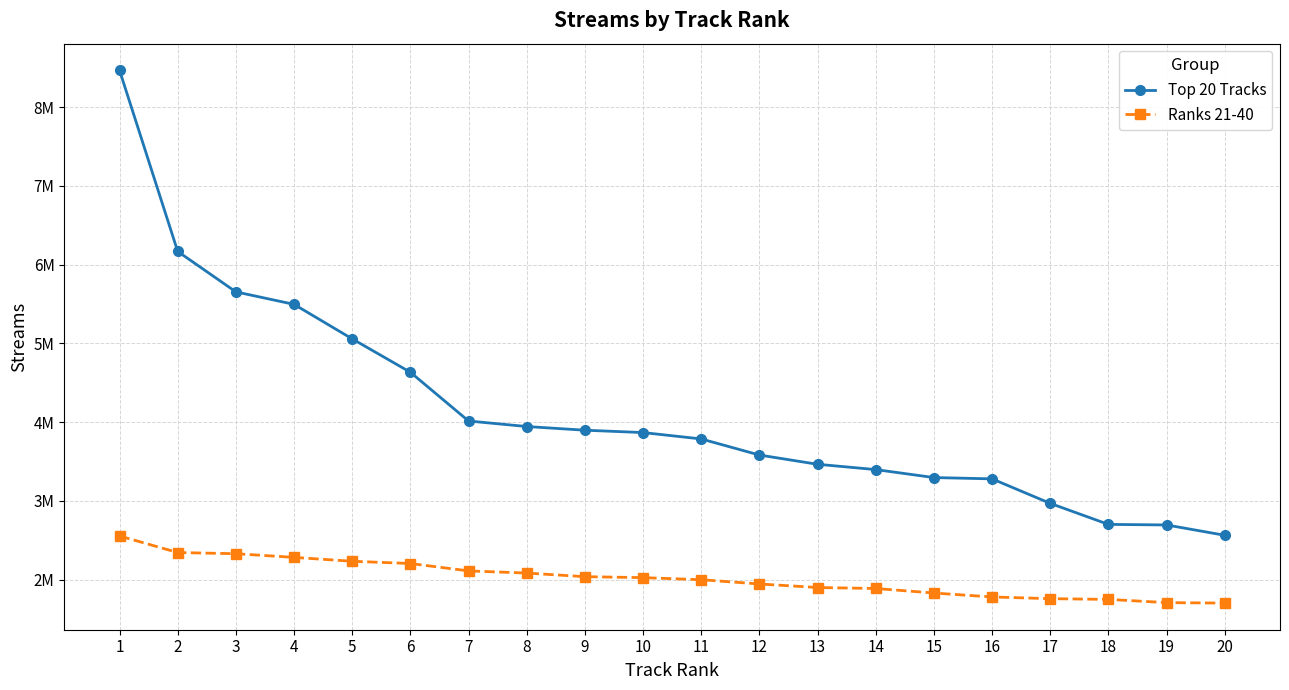

Between 1 and 6, which series saw the biggest shift?

Top 20 Tracks